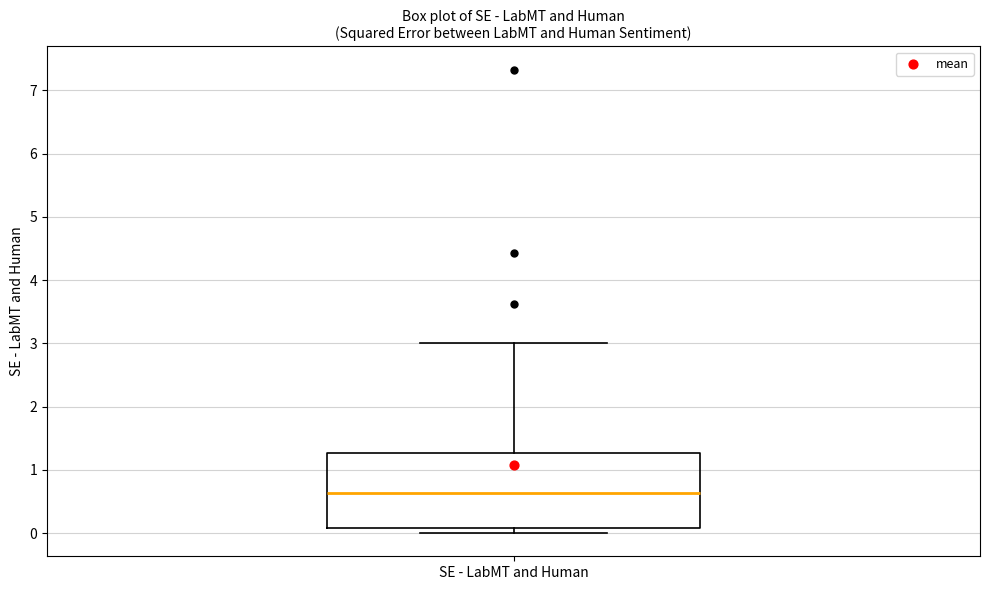

Read this box plot against the y-axis: the position of the median line, the range covered by the box, and the ends of both whiskers. The values are not printed on the chart, so give them approximately, as read against the axis.

median 0.6, box 0.1 to 1.3, whiskers 0.0 to 3.0